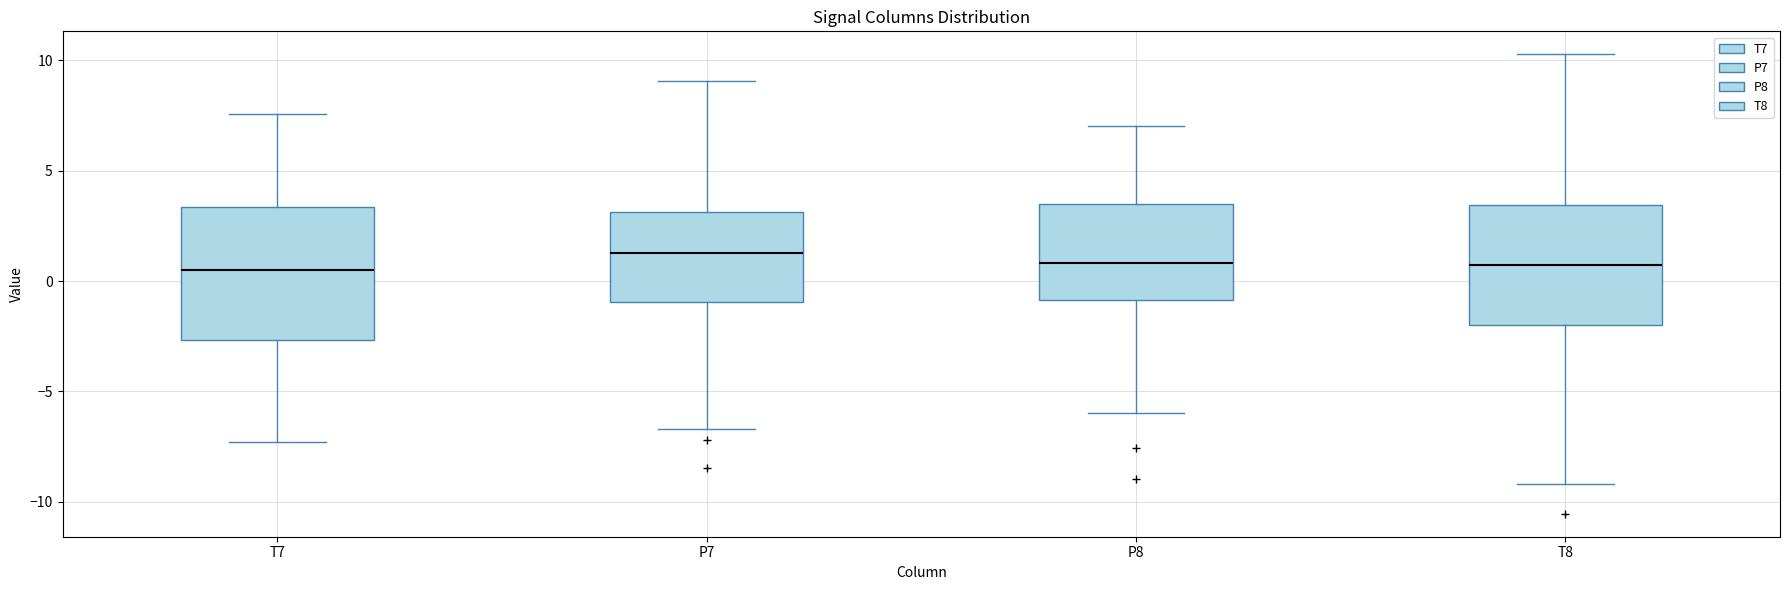

Which box is the tallest, from its lower edge to its upper edge?

T7